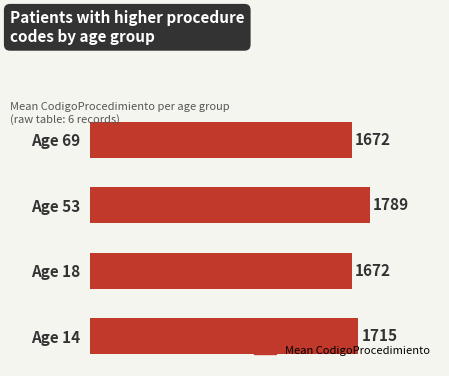

Which label corresponds to the largest value in the chart?

Age 53